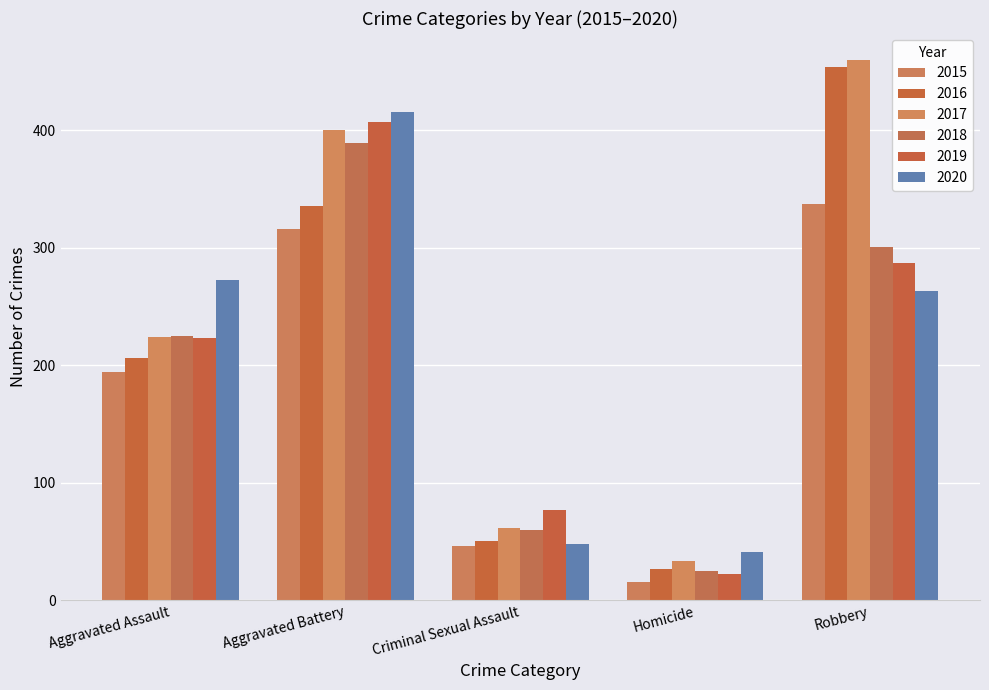

How many bars are there in each group?

6